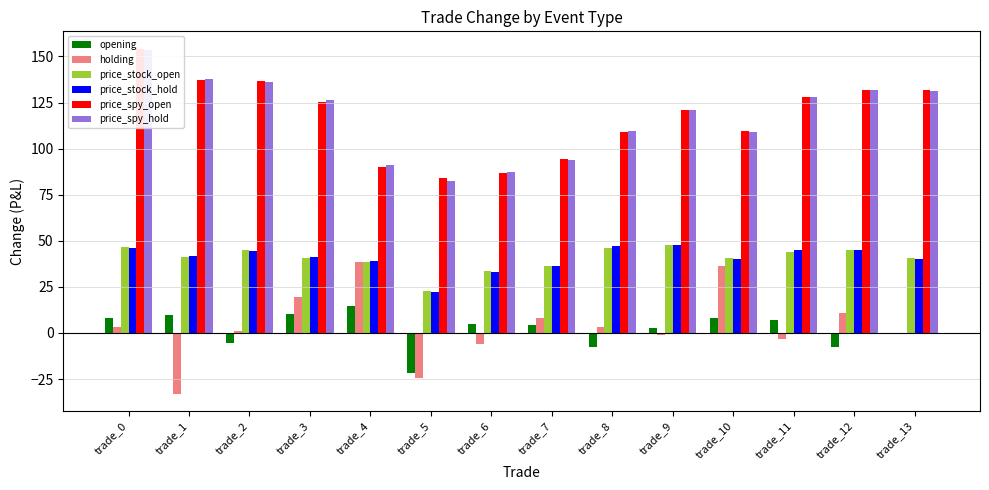

Reading right to left, transcribe all the data shown in this chart.

opening: 0.0	-7.5	7.2	8.1	2.6	-7.7	4.4	5.1	-21.9	14.6	10.3	-5.2	9.5	8.3
holding: 0.0	10.6	-3.3	36.2	-0.9	3.1	7.9	-5.8	-24.3	38.7	19.3	1.1	-32.8	3.0
price_stock_open: 40.6	45.2	43.8	40.5	47.7	46.4	36.1	33.4	22.6	38.5	40.8	45.0	41.4	46.4
price_stock_hold: 40.0	44.9	44.8	40.3	47.6	47.2	36.4	33.3	22.4	39.0	41.2	44.3	41.6	46.1
price_spy_open: 131.7	131.8	128.0	109.7	121.2	108.8	94.2	86.8	84.0	90.0	125.2	136.8	137.0	154.2
price_spy_hold: 131.0	132.0	128.1	109.1	121.0	109.7	94.1	87.1	82.4	91.3	126.2	136.0	137.8	153.4